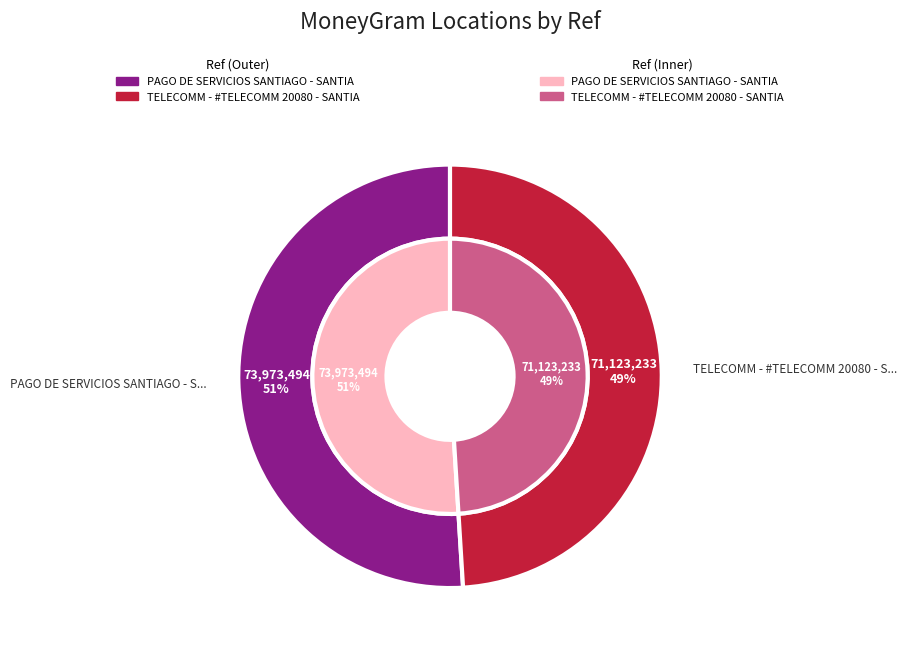

How many segments does this pie chart have?

2